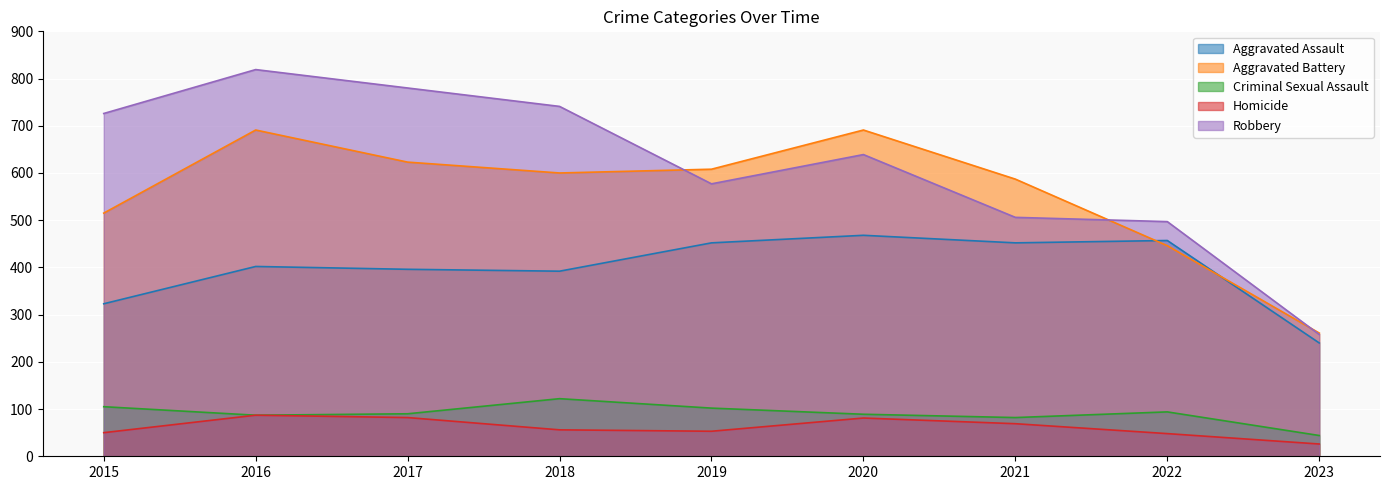

How many lines are shown in the chart?

5